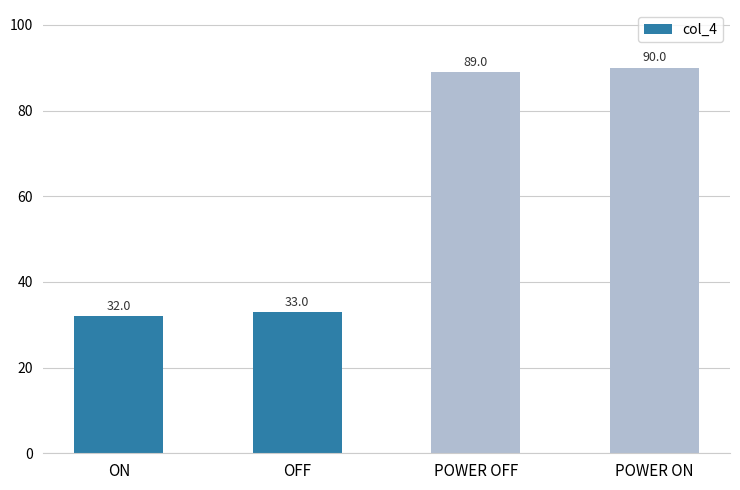

Are the bars grouped side by side (vs. stacked)?

No